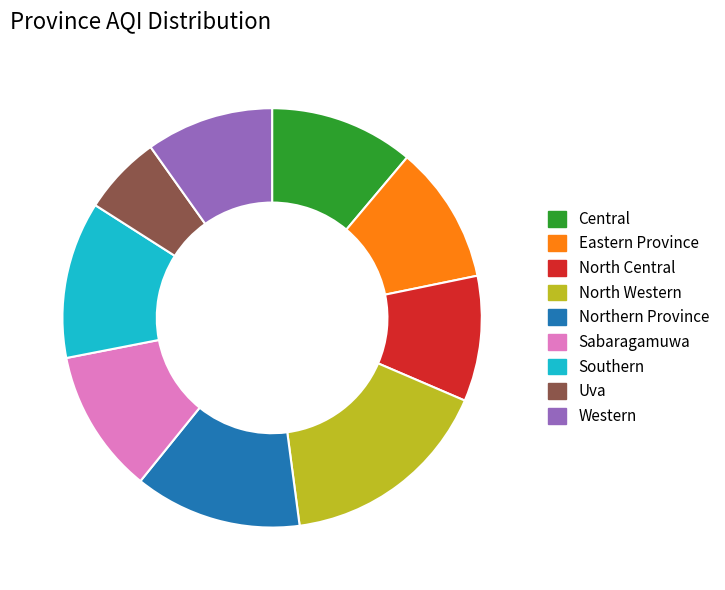

The Uva slice represents 1% of the pie. True or false?

False